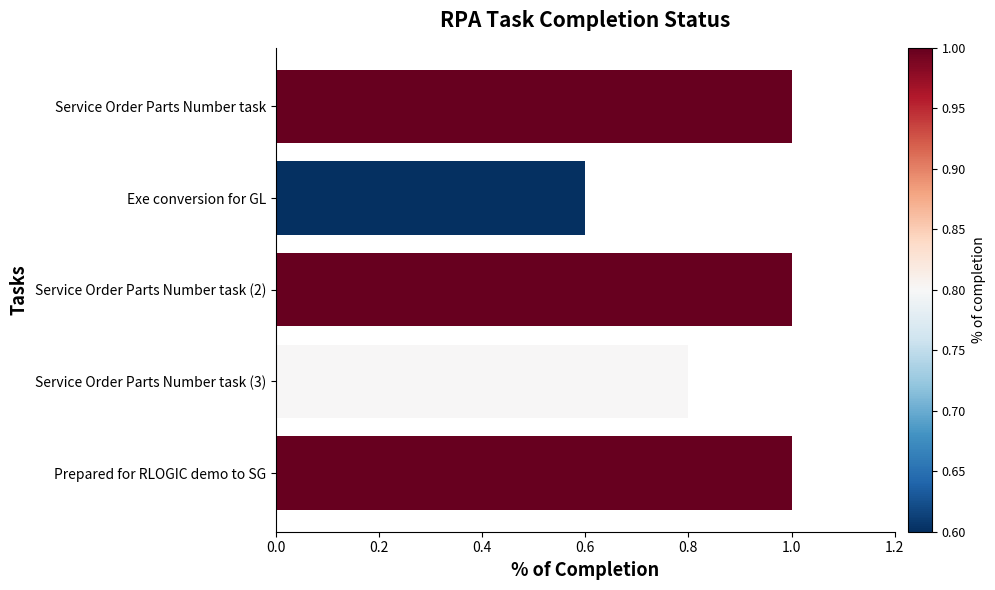

What is the greatest value displayed?

1.0